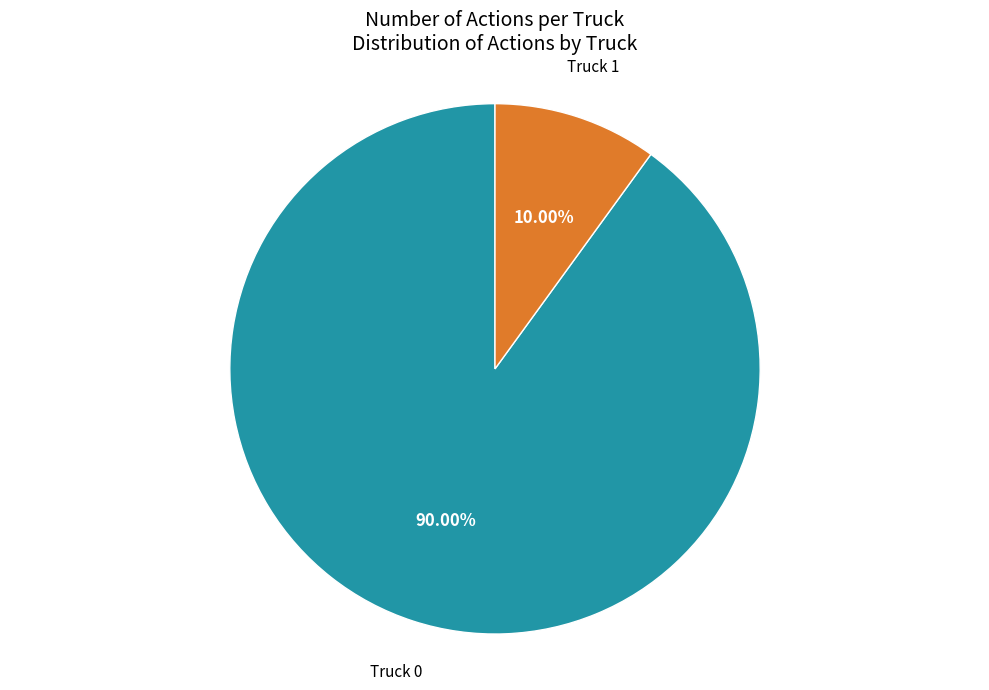

Rank the categories by value from lowest to highest.

Truck 1, Truck 0